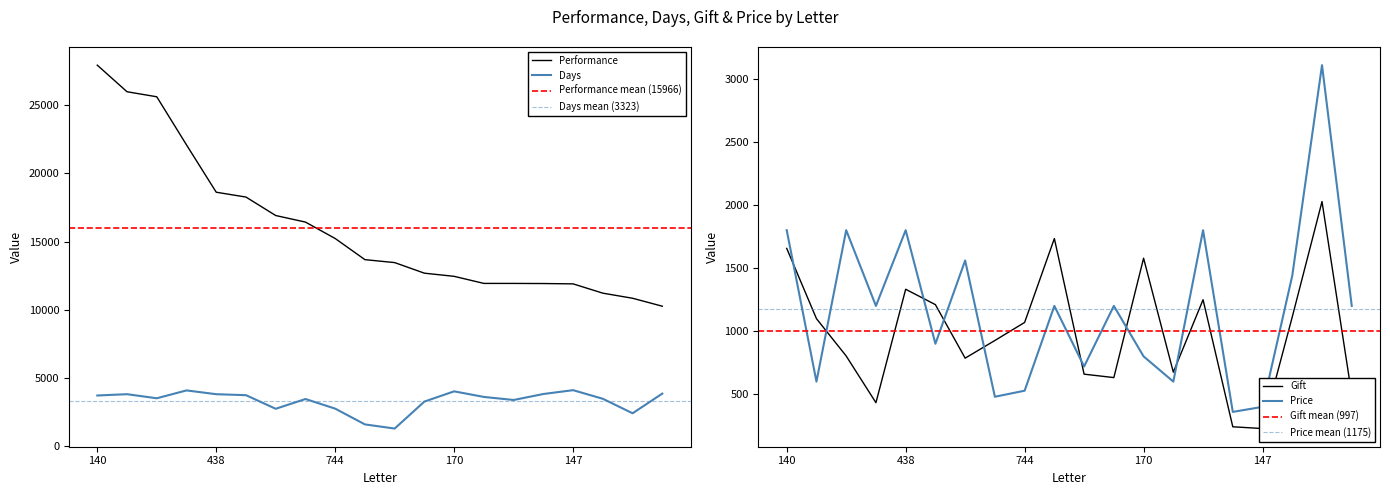

Where is Price nearest to the value 1734?

140